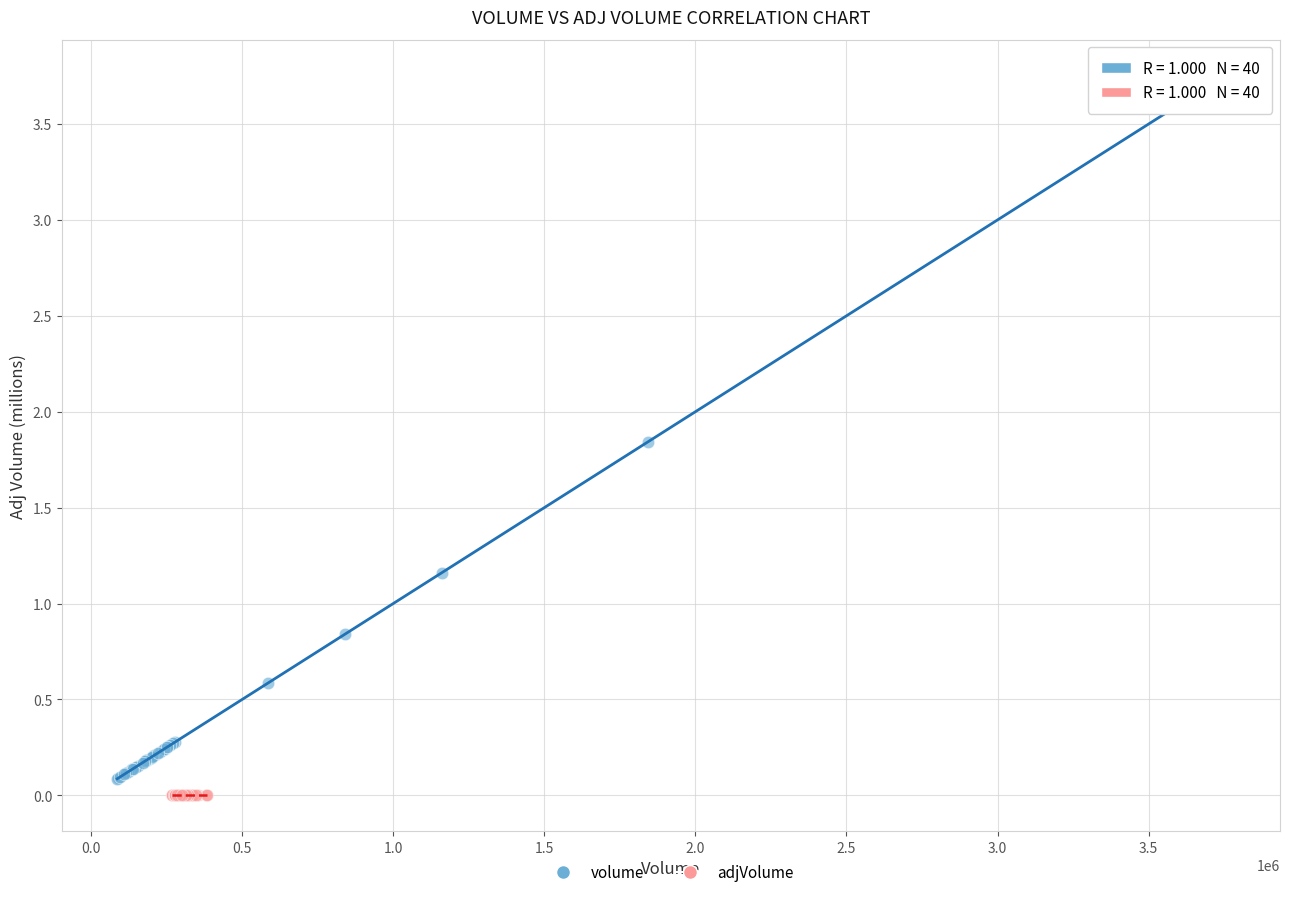

Which series contains the highest Y value?

volume